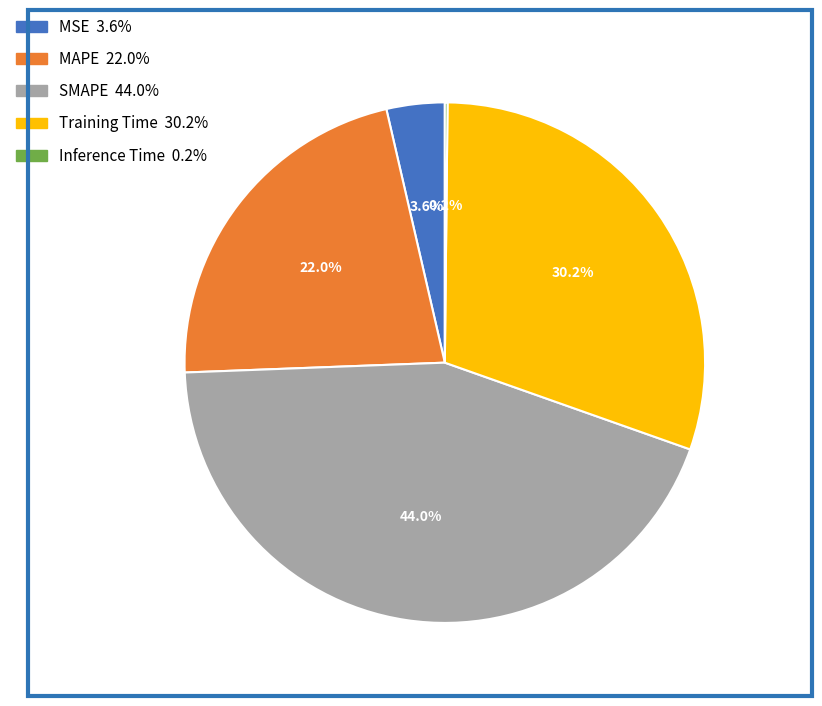

Between MAPE and SMAPE, which is larger?

SMAPE